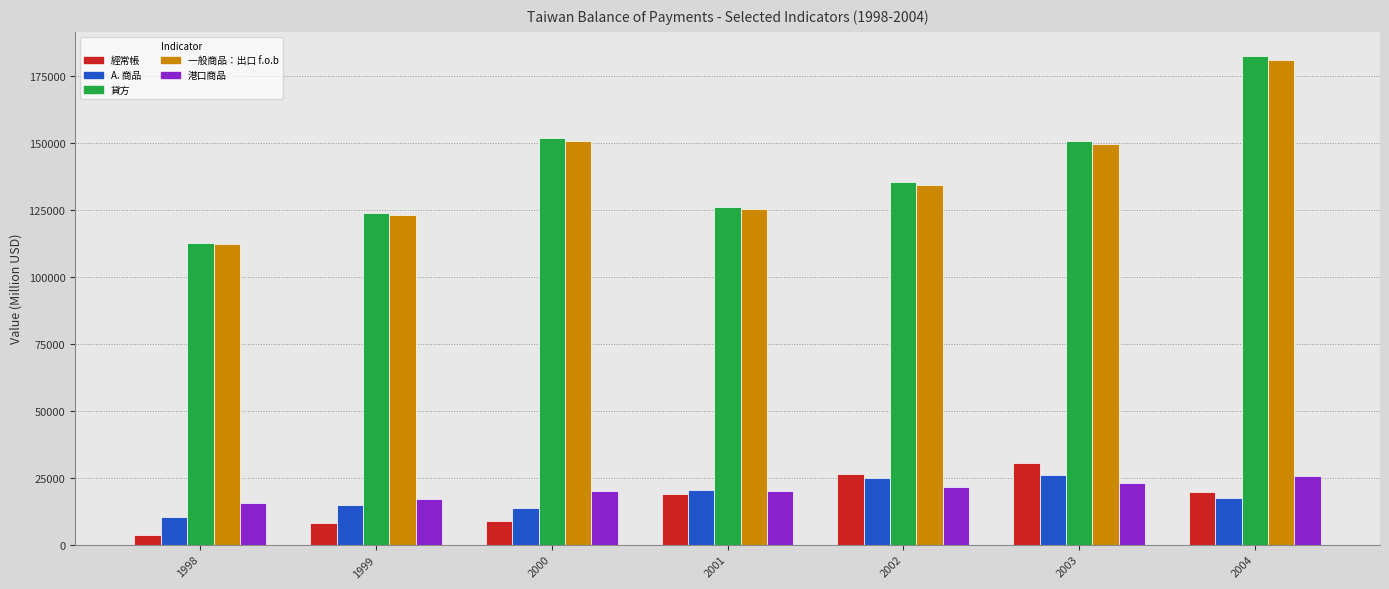

What is the sum of all 貸方 values?

982887